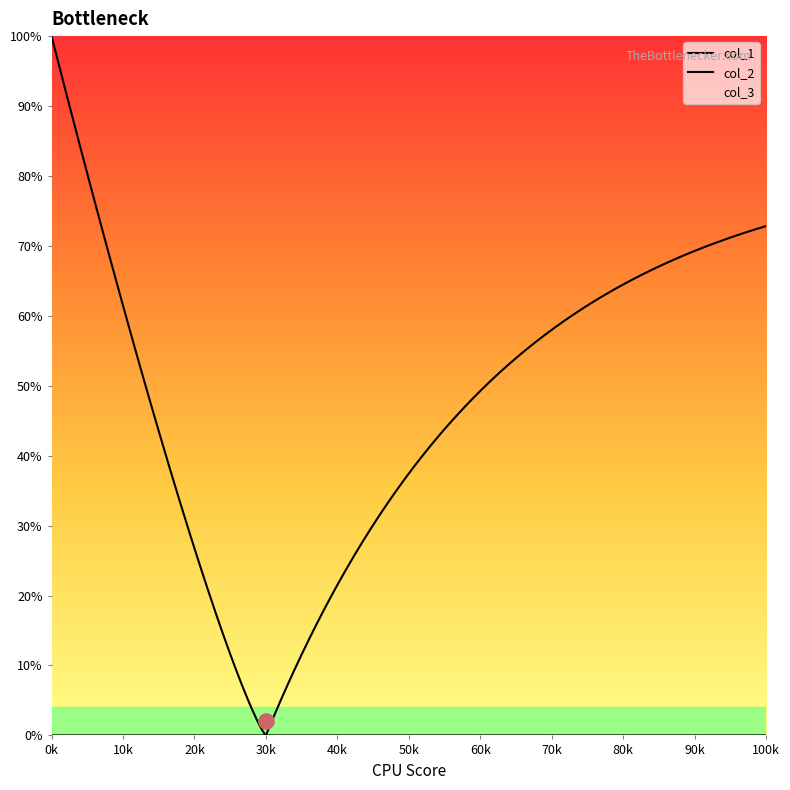

Which series contains the lowest Y value?

col_2